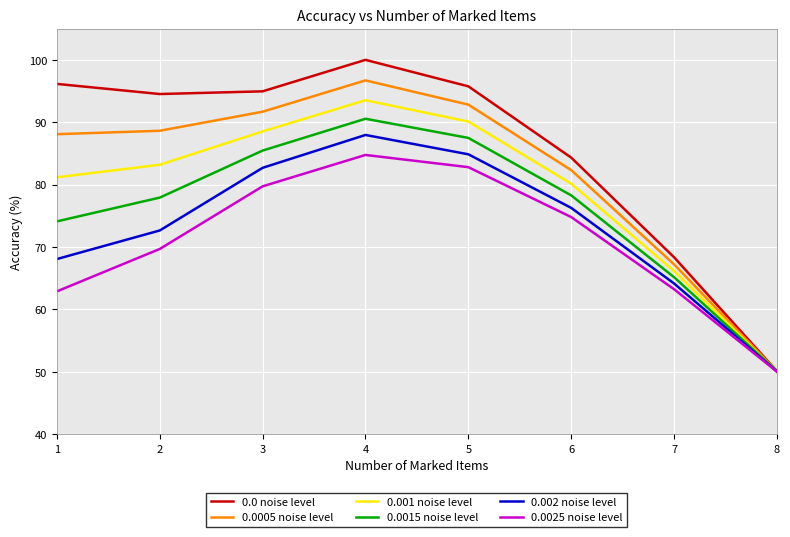

What is the difference between the maximum and minimum values in the 0.0005 noise level series?

46.6